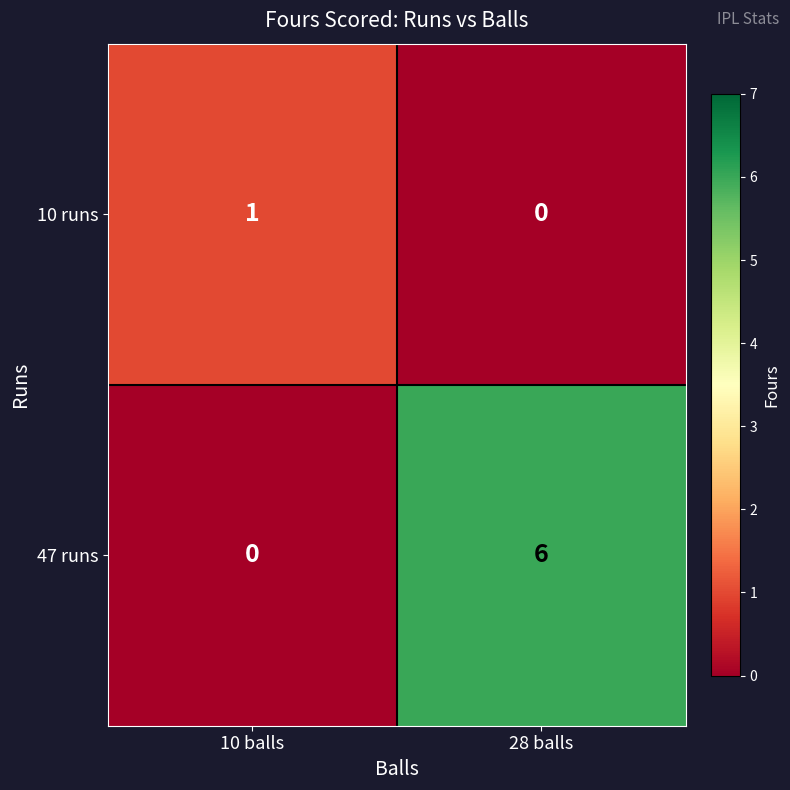

The value of 47 runs at 10 balls is 0. True or false?

True